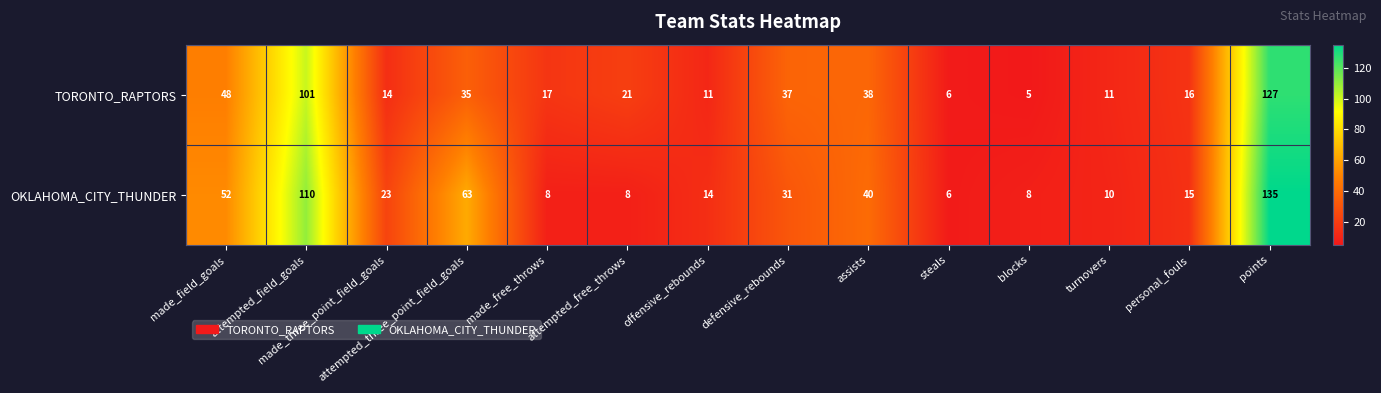

Which series has the widest spread of values?

OKLAHOMA_CITY_THUNDER